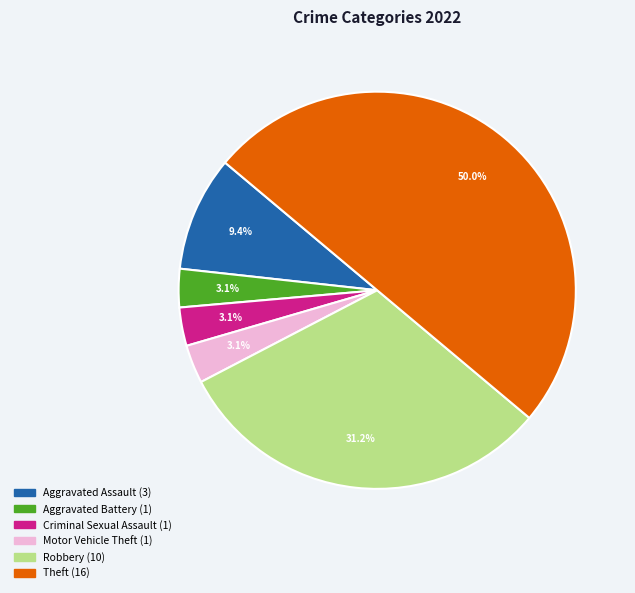

What is the total percentage of Aggravated Battery and Aggravated Assault?

12.5%